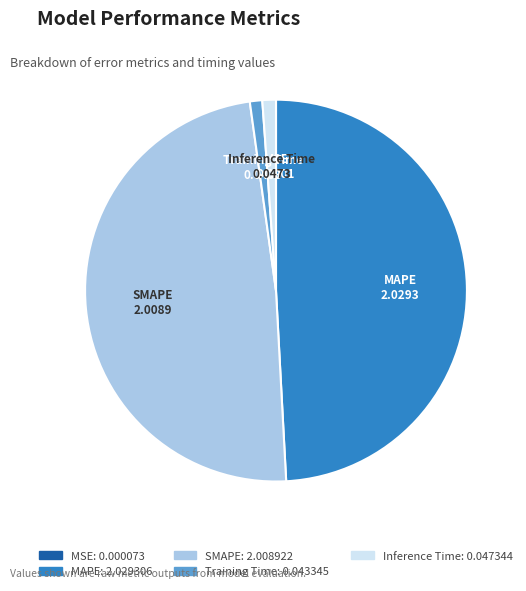

Is there a majority slice in this chart?

No